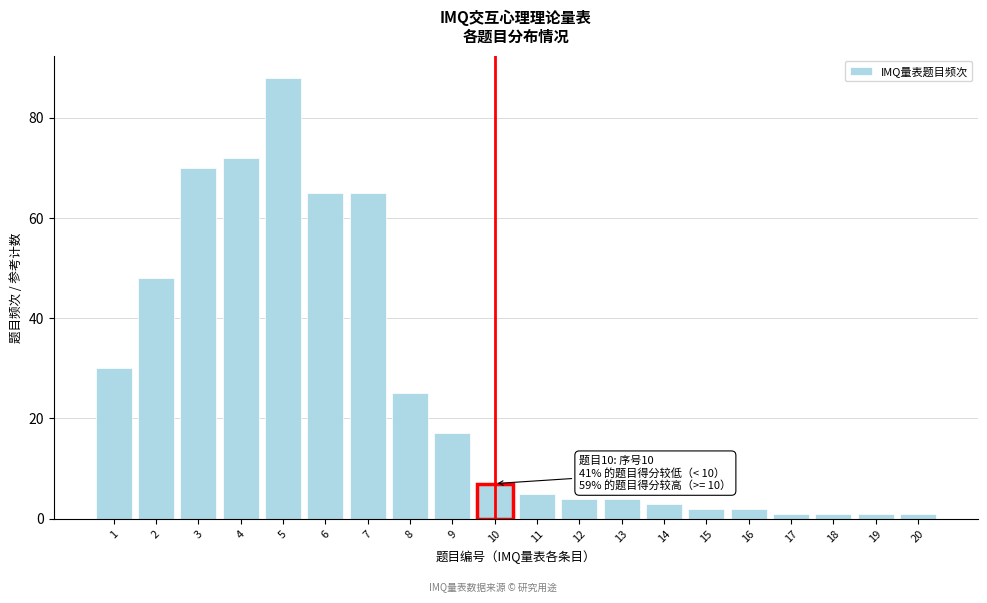

Reading right to left, transcribe all the data shown in this chart.

20=1	19=1	18=1	17=1	16=2	15=2	14=3	13=4	12=4	11=5	10=7	9=17	8=25	7=65	6=65	5=88	4=72	3=70	2=48	1=30